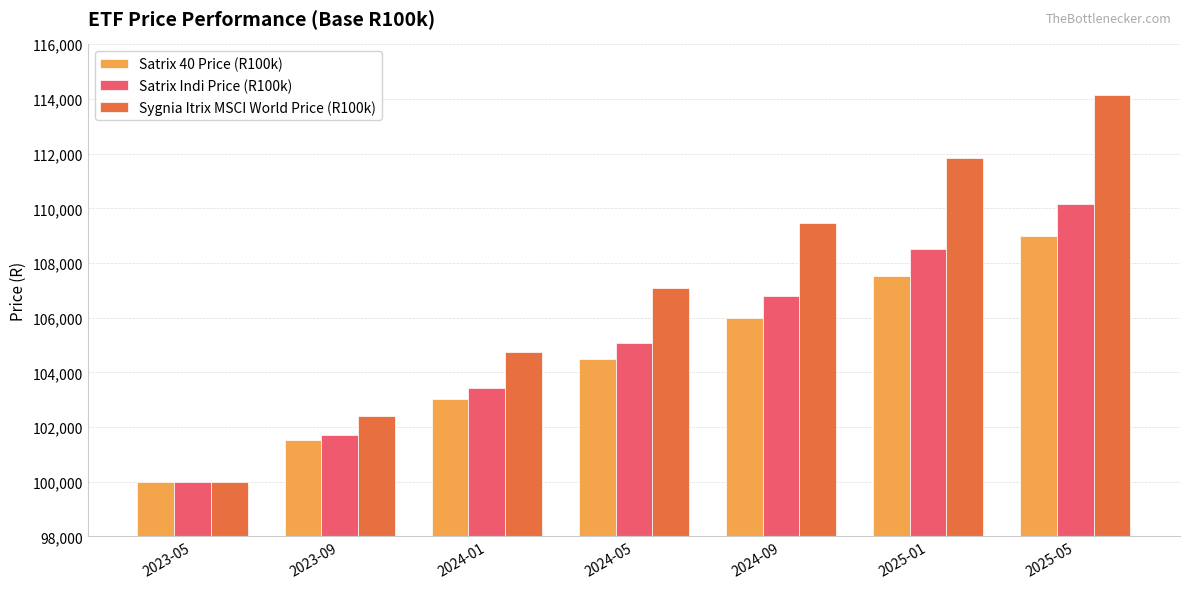

What is the difference between the Satrix Indi Price (R100k) values at 2024-05 and 2024-09?

1711